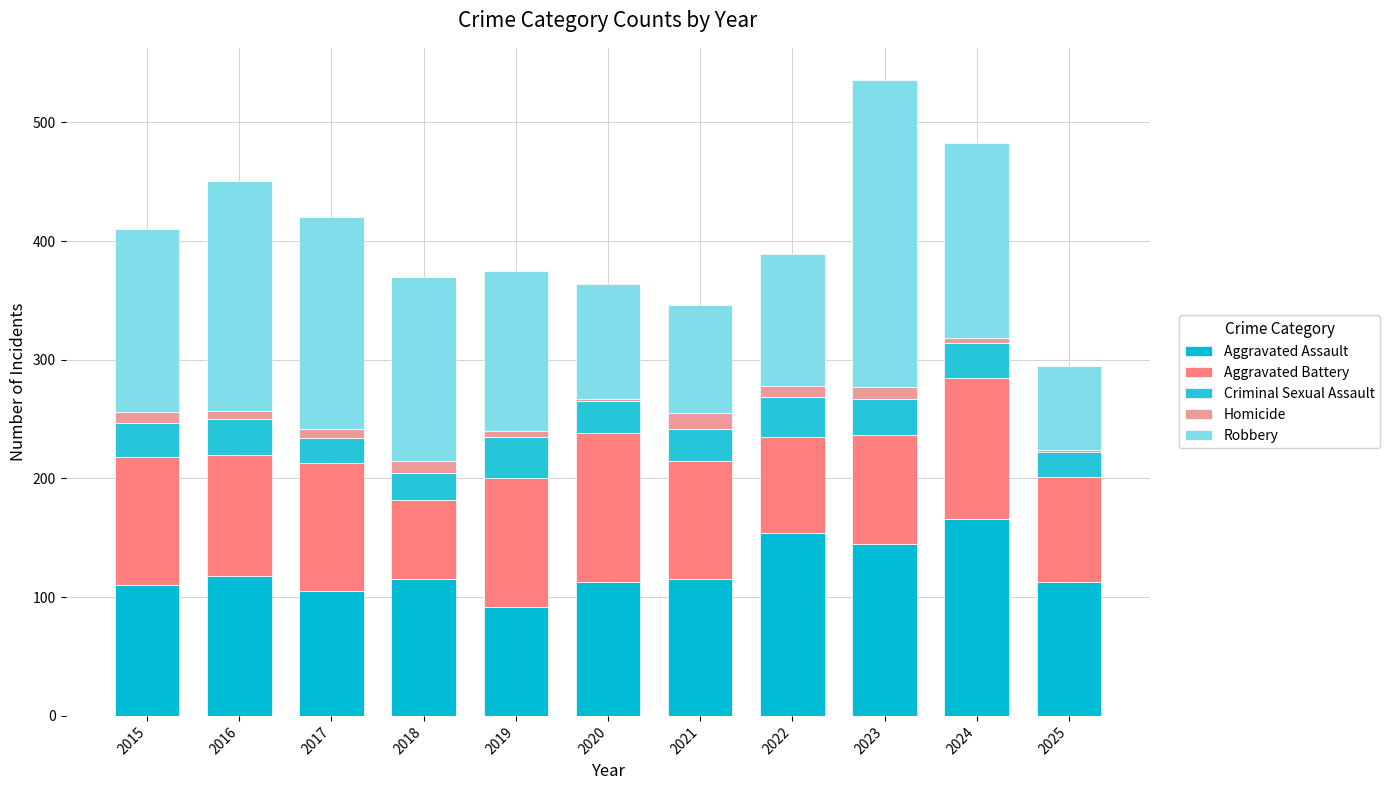

At which label is Criminal Sexual Assault closest to 28?

2015